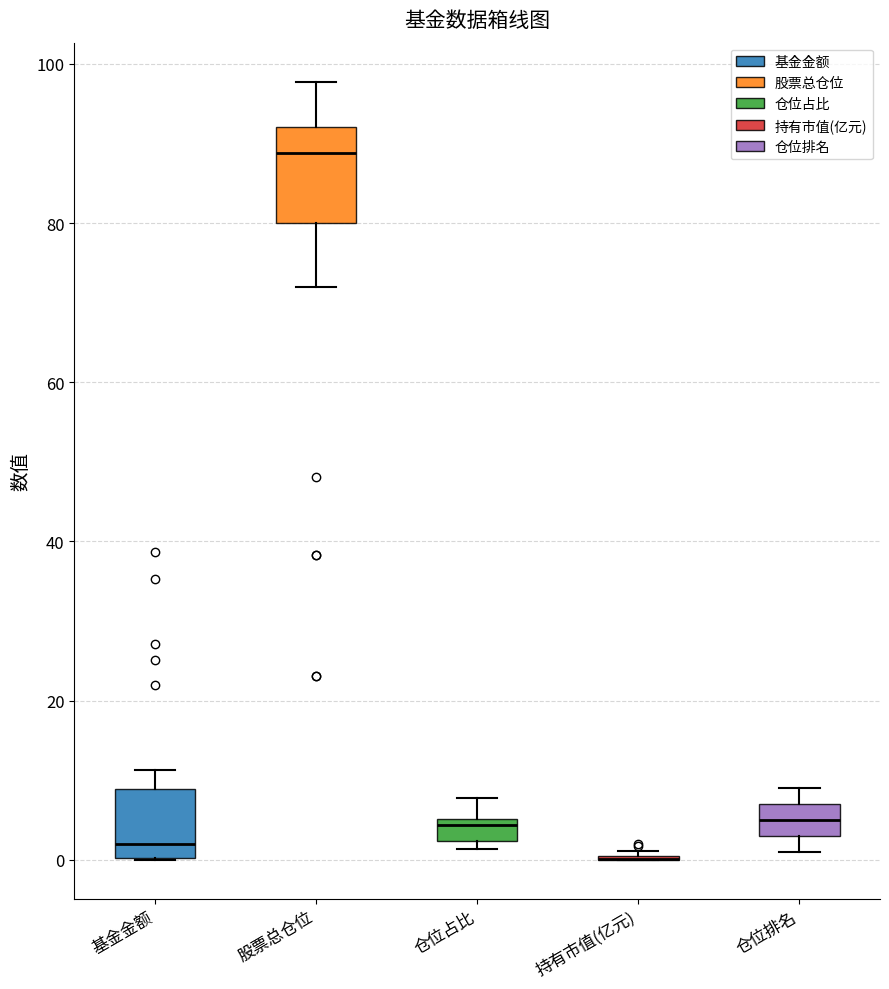

Where does the upper whisker of the box for 仓位占比 end on the y-axis? The values are not printed on the chart, so give them approximately, as read against the axis.

8